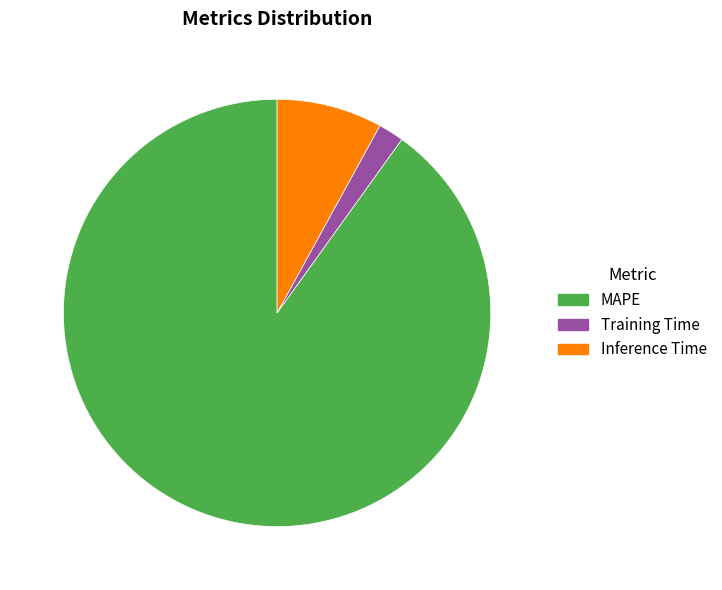

Rank the categories by value from highest to lowest.

MAPE, Inference Time, Training Time